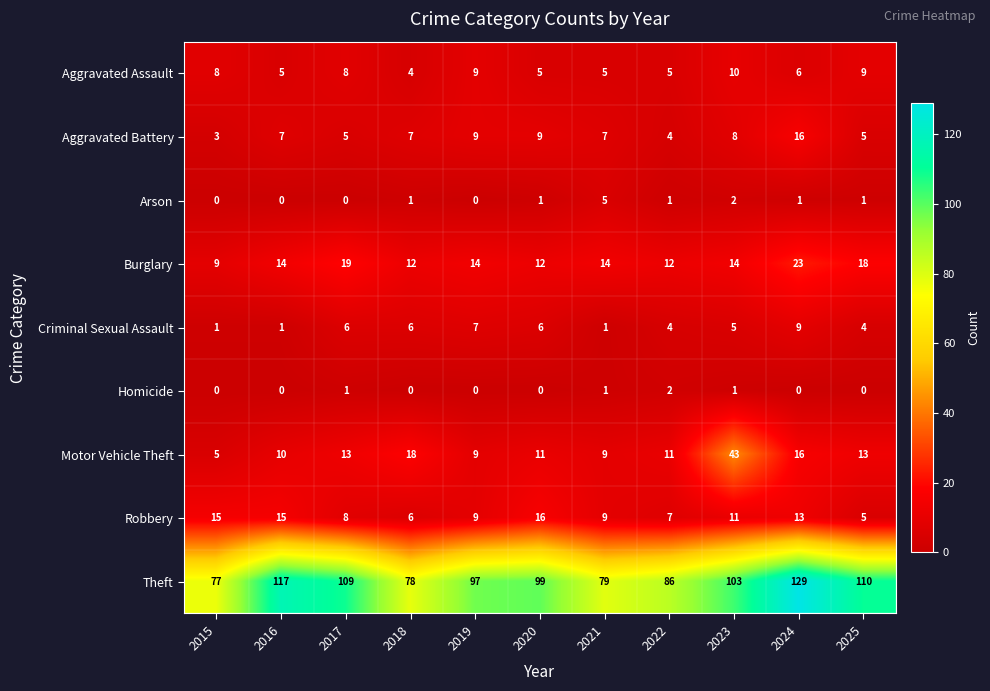

Which series has the largest total across all categories?

Theft